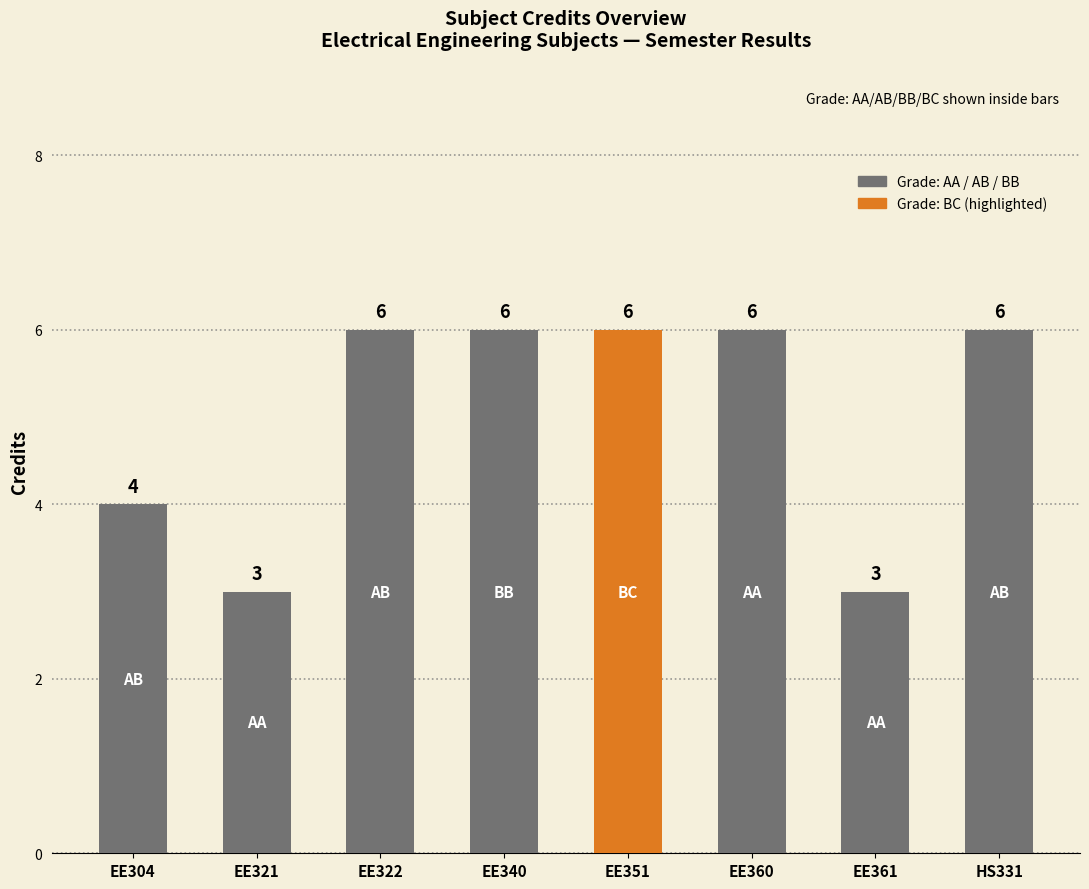

What is the maximum value shown in the chart?

6